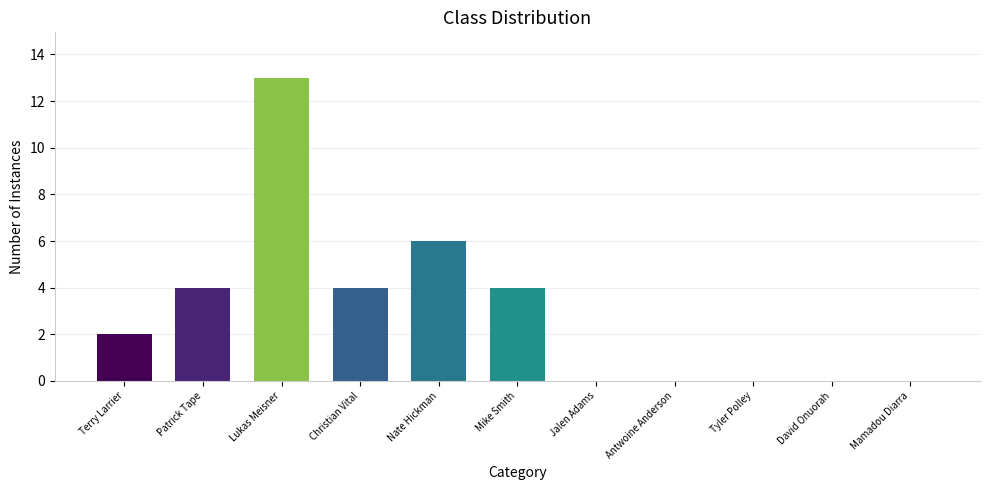

What is the sum of the values at Patrick Tape and Antwoine Anderson?

4